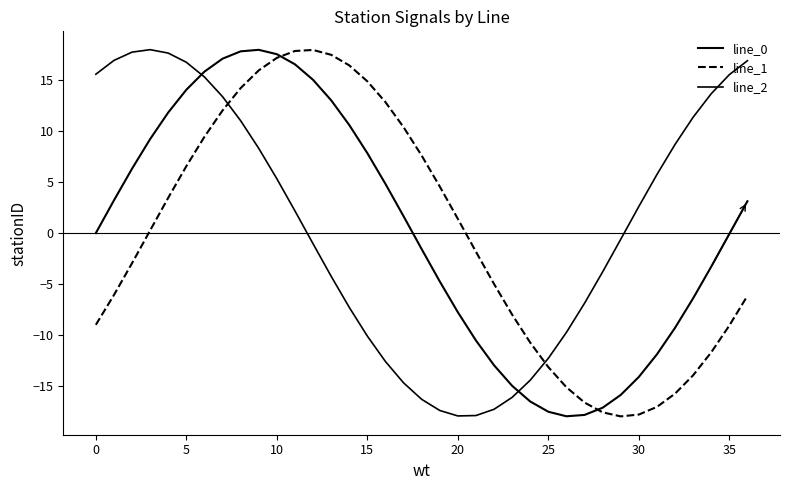

How many lines are shown in the chart?

3